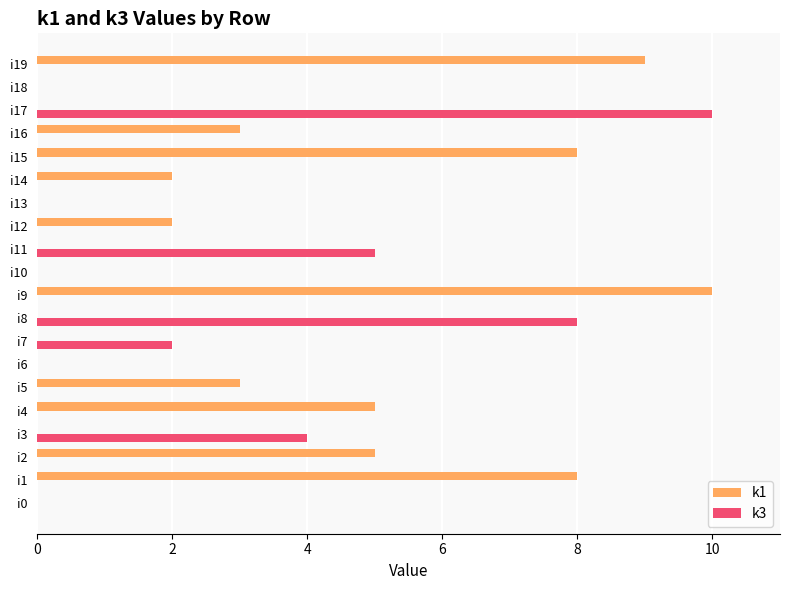

Is it true that k3 equals 0 at i10?

True